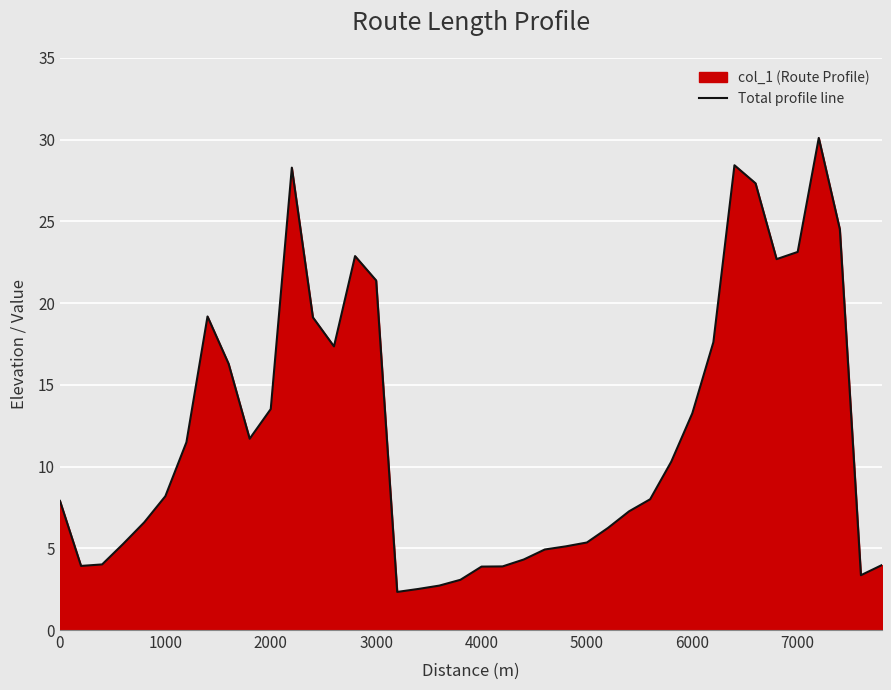

The chart shows a value of 8.5 at 5000. True or false?

False